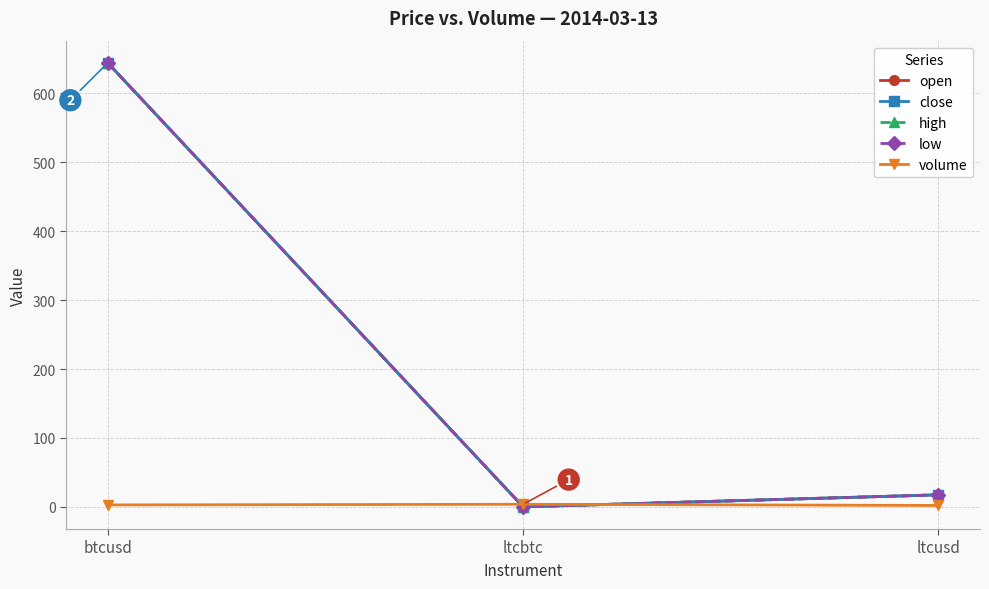

The value of volume at ltcbtc is 1.0. True or false?

False